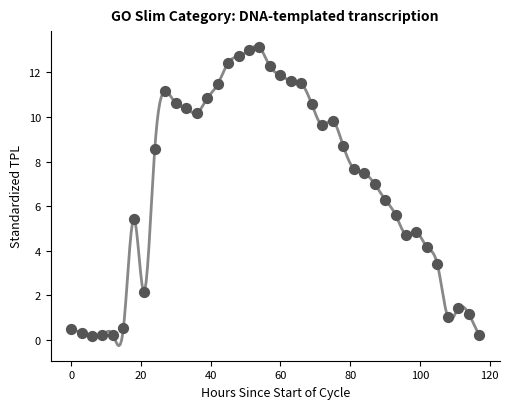

What is the range of X values (max minus min)?

117.0